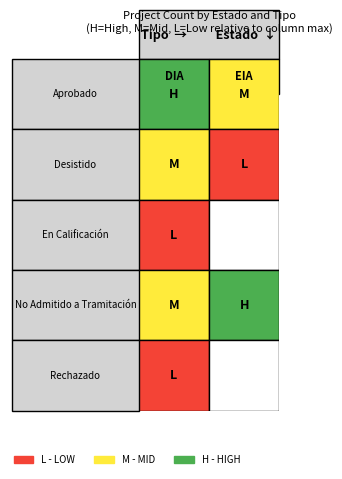

Between 0 and 1, which series saw the biggest shift?

No Admitido a Tramitación